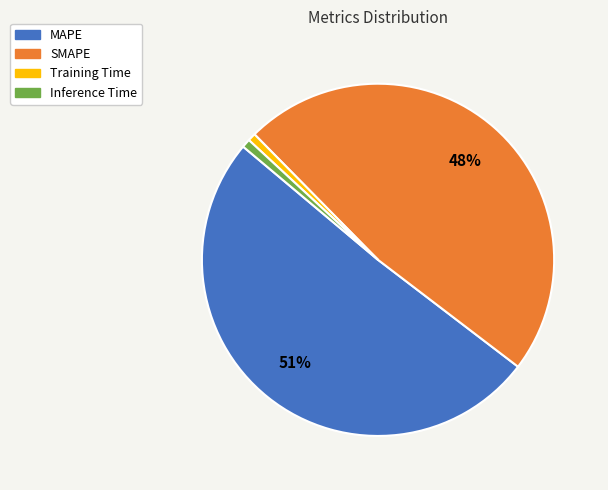

Which slice is the largest?

MAPE